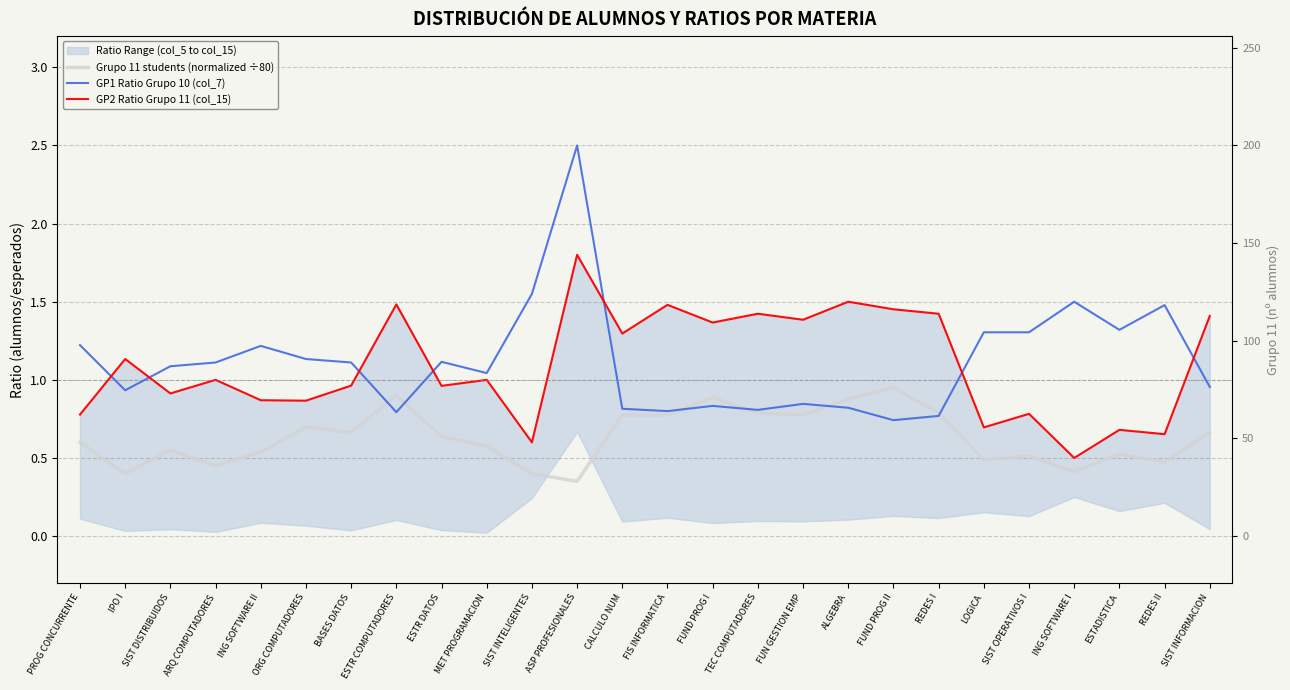

Where is Grupo 11 students (normalized ÷80) nearest to the value 0?

ASP PROFESIONALES